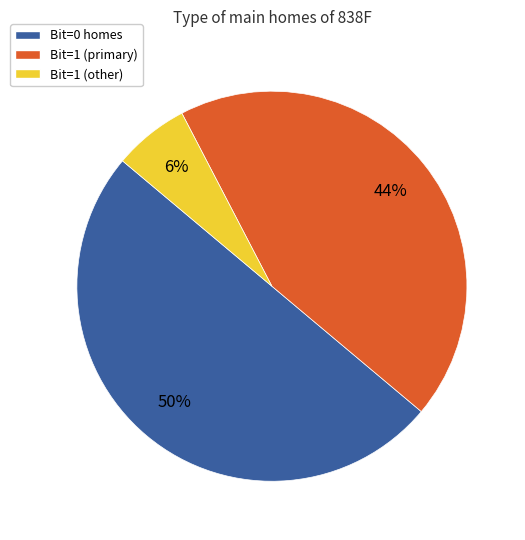

Is the sum of Bit=0 homes and Bit=1 (other) greater than half?

Yes